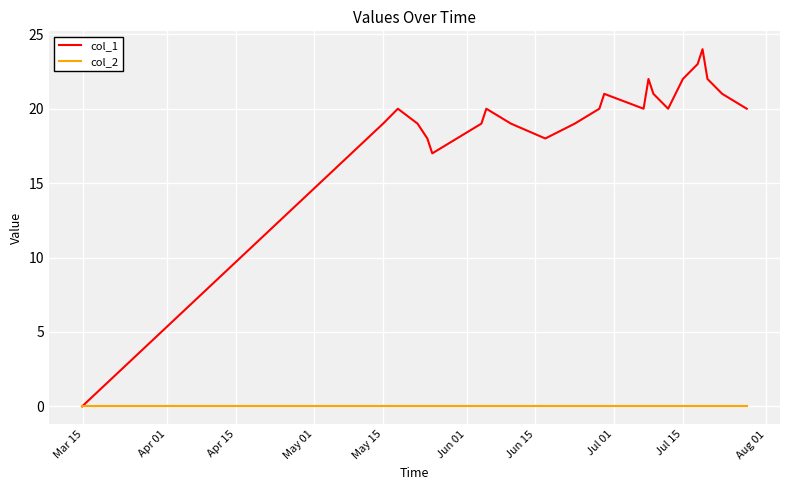

How many lines are shown in the chart?

2